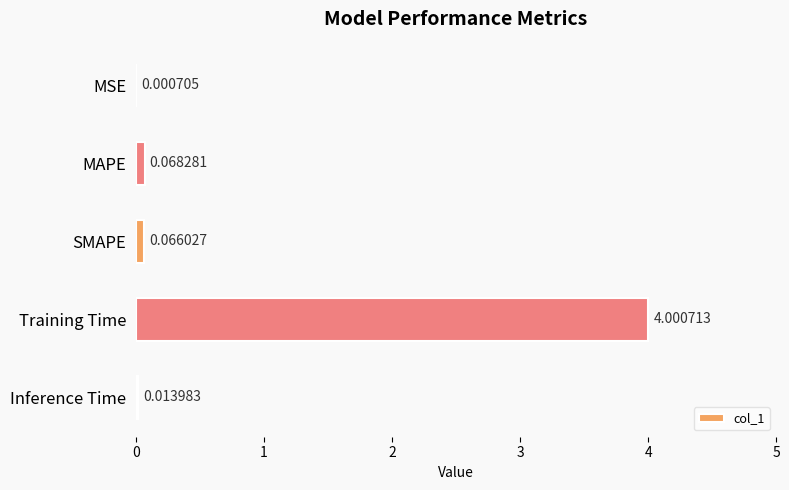

What is the maximum value shown in the chart?

4.0